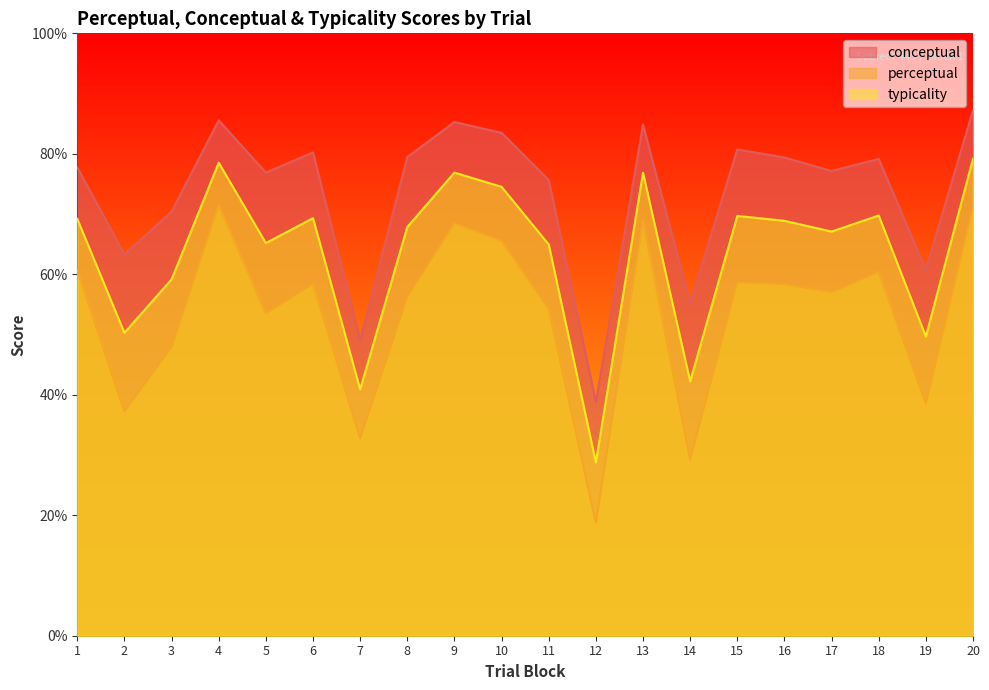

What is the total value across all series at 1?

207.6